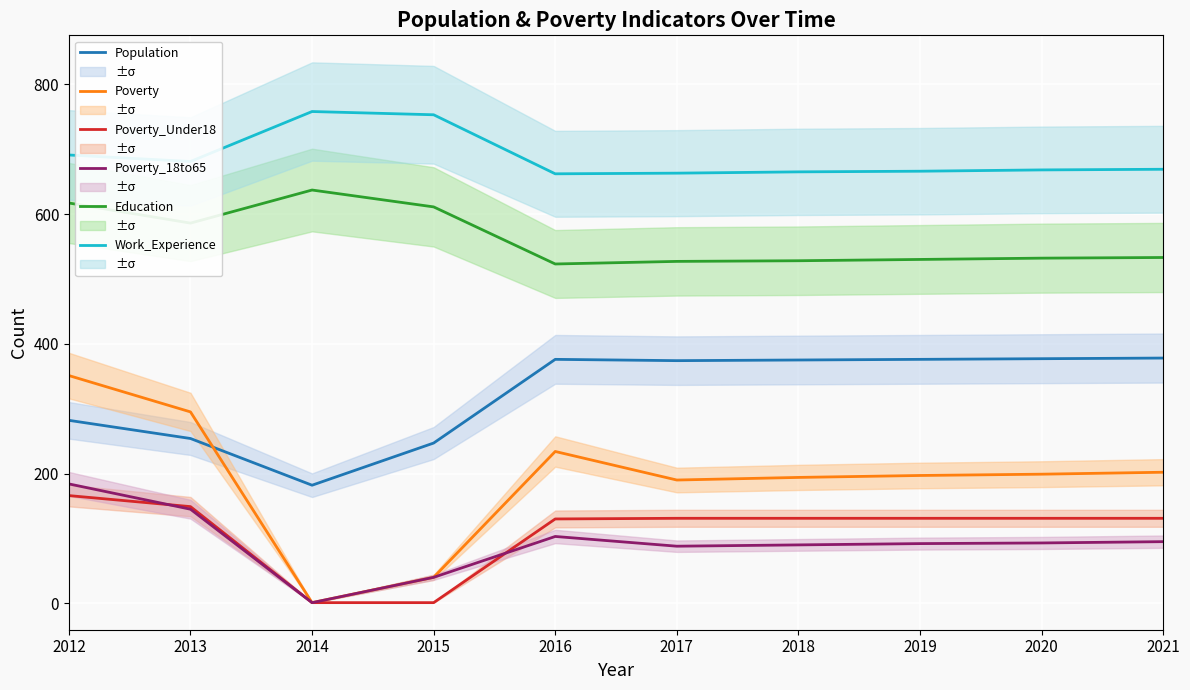

Which series ends up on top after the final intersection of Population and Poverty?

Population